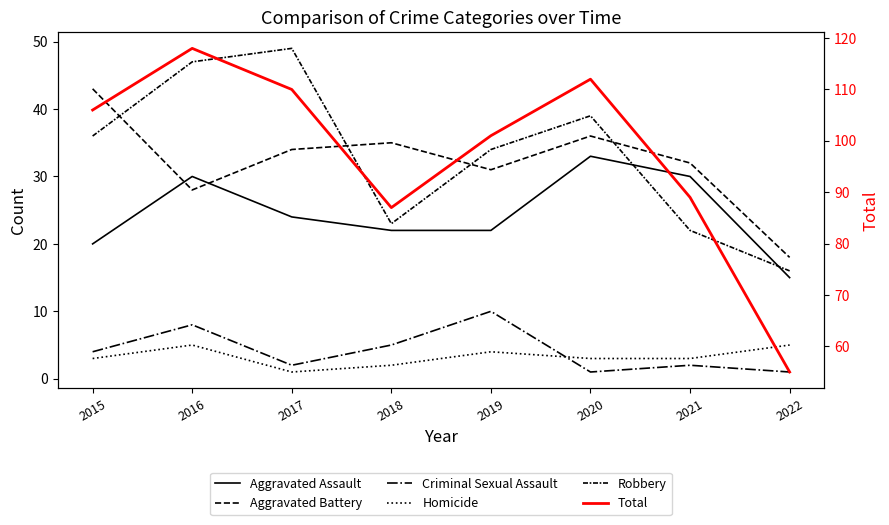

What is the smallest value displayed?

1